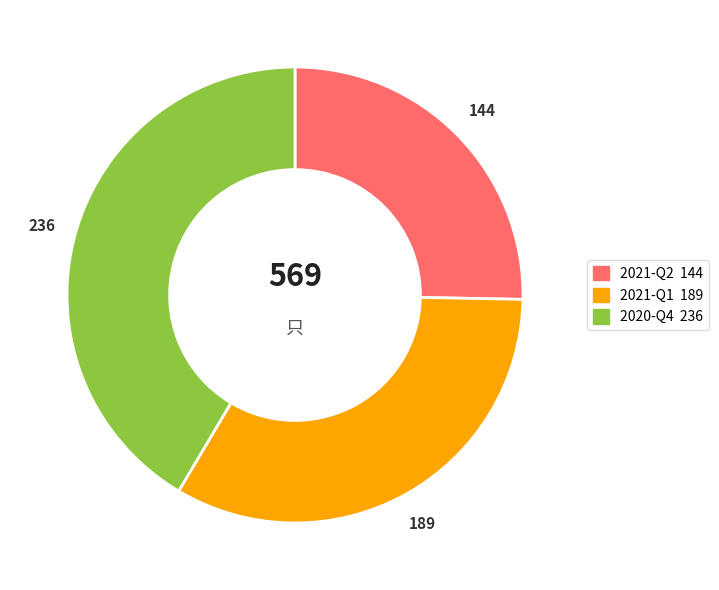

What is the ratio of the value at 2021-Q2 to the value at 2020-Q4?

0.6